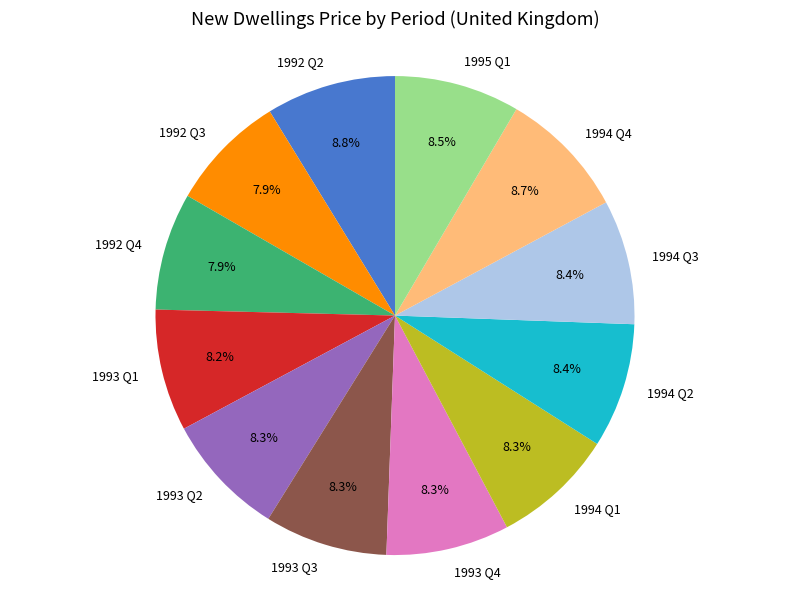

What percentage do 1992 Q4 and 1993 Q3 together represent?

16.2%